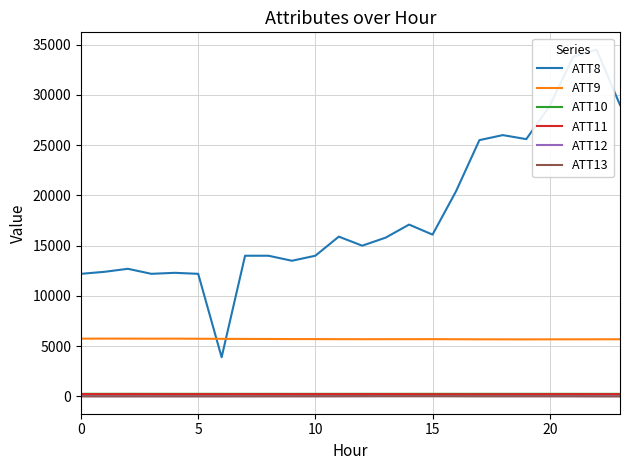

Which series has the largest total across all categories?

ATT8